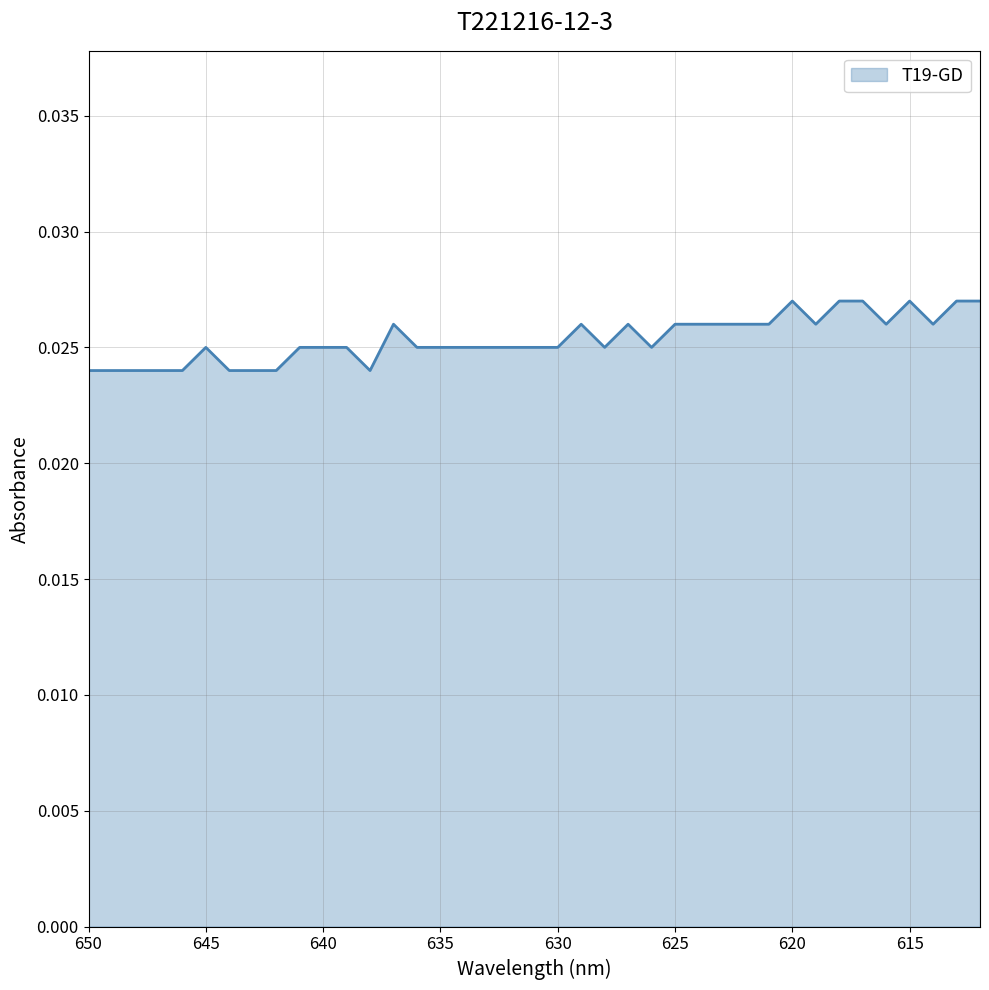

Between 649 and 645, which is larger?

645